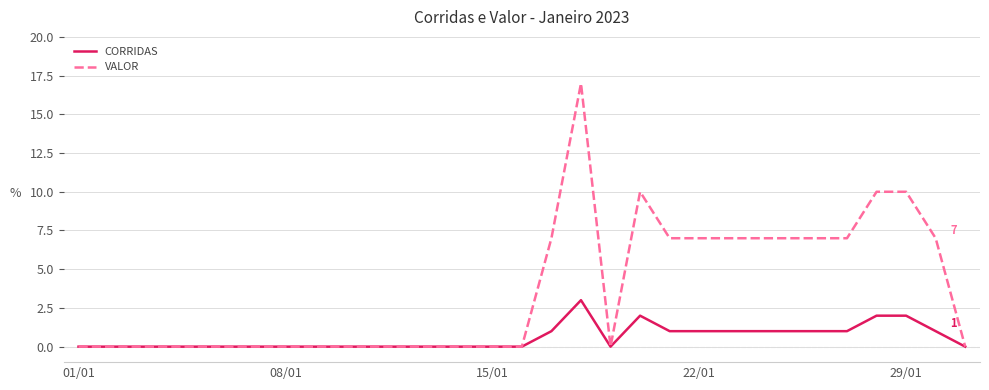

Count the number of data series in this chart.

2